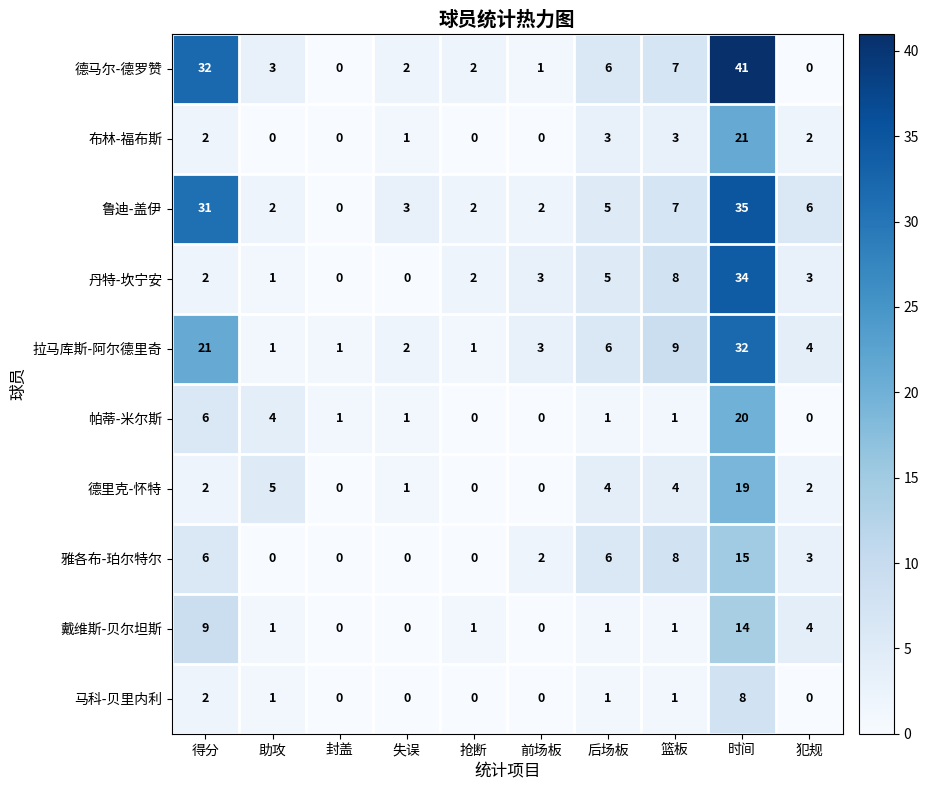

How many data points in 拉马库斯-阿尔德里奇 are less than 4?

5